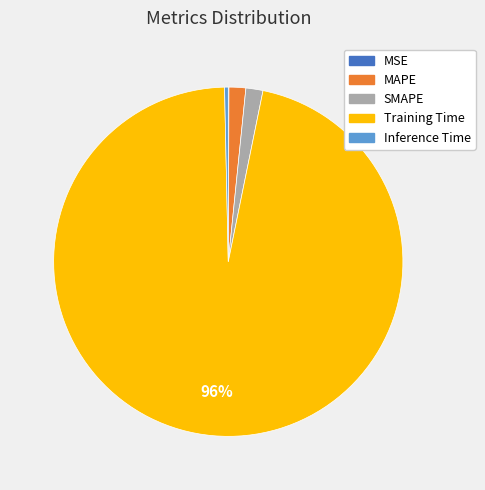

Combined, do Inference Time and SMAPE account for over 50%?

No